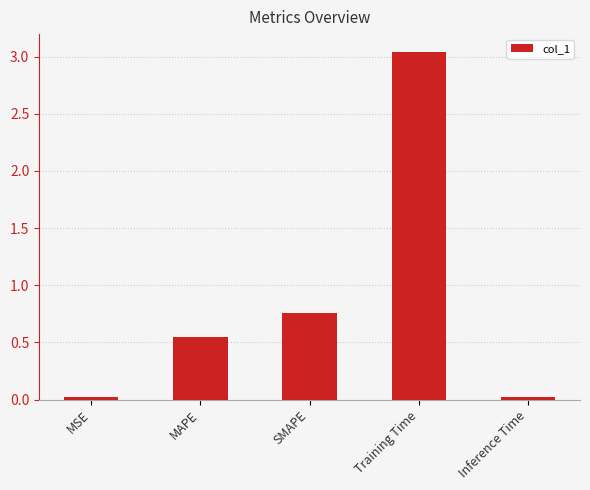

At which label is the value closest to 1?

SMAPE